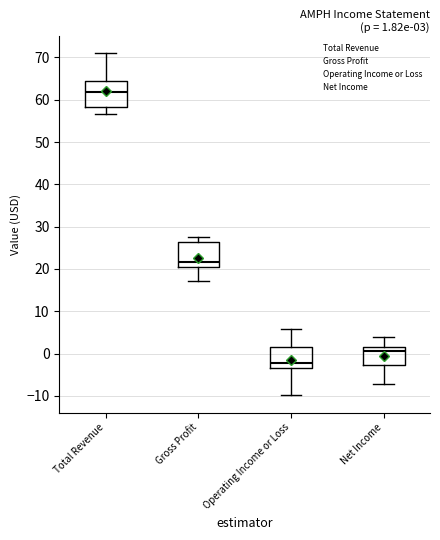

Which box's median line is the highest?

Total Revenue